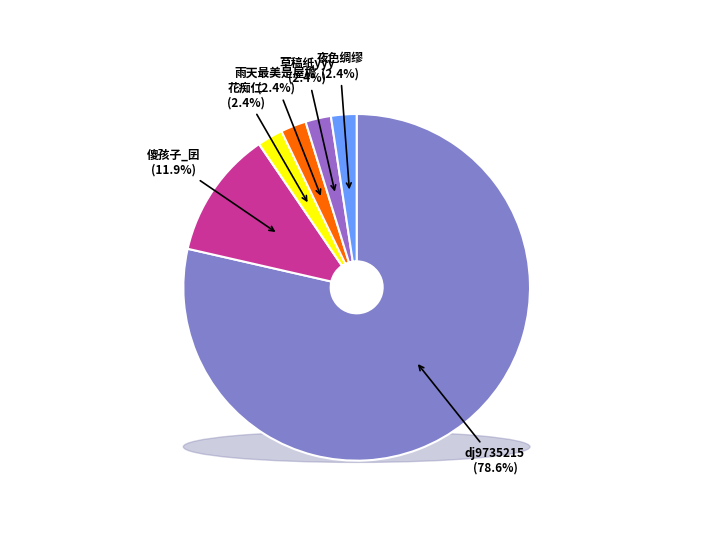

To the nearest percent, what is the average slice percentage?

17%